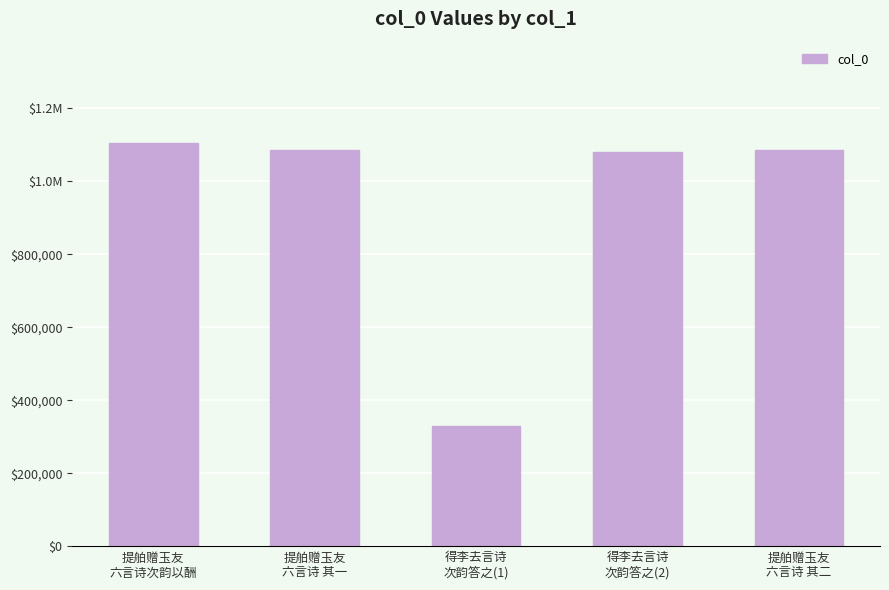

What is the greatest value displayed?

1105726